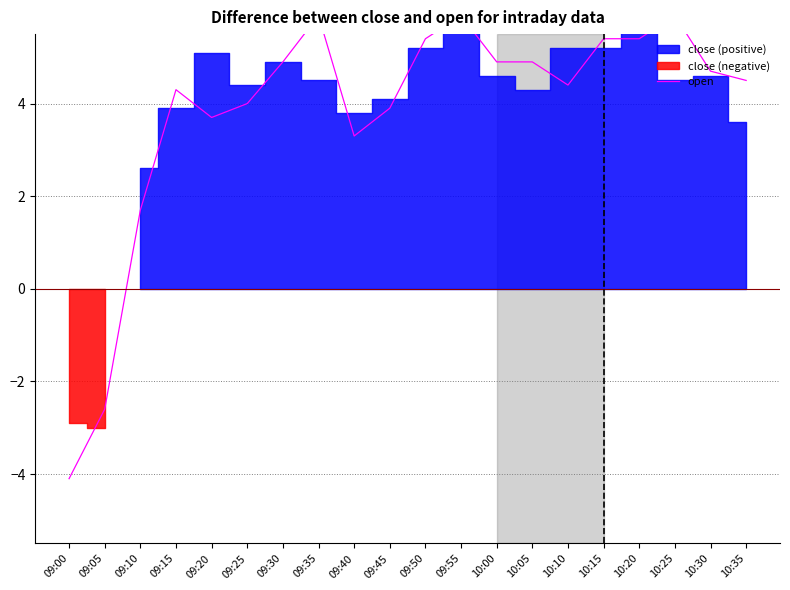

Does the chart display data point markers on the line(s)?

No